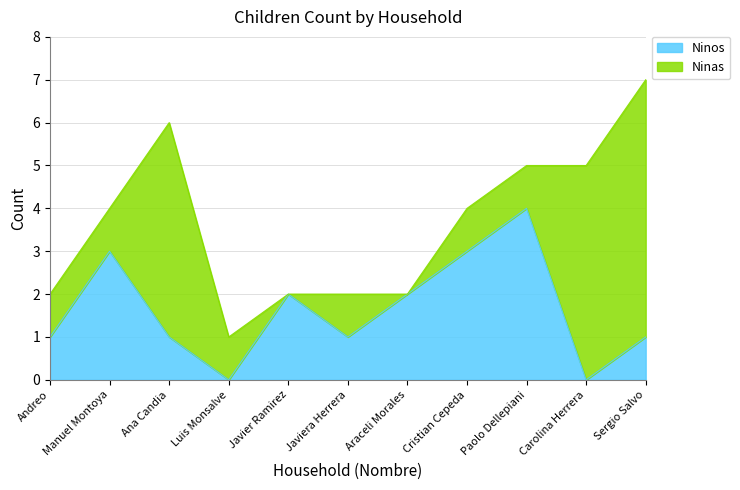

What is the difference between the maximum and minimum values?

4